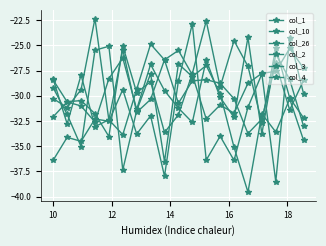

Count the number of data series in this chart.

6